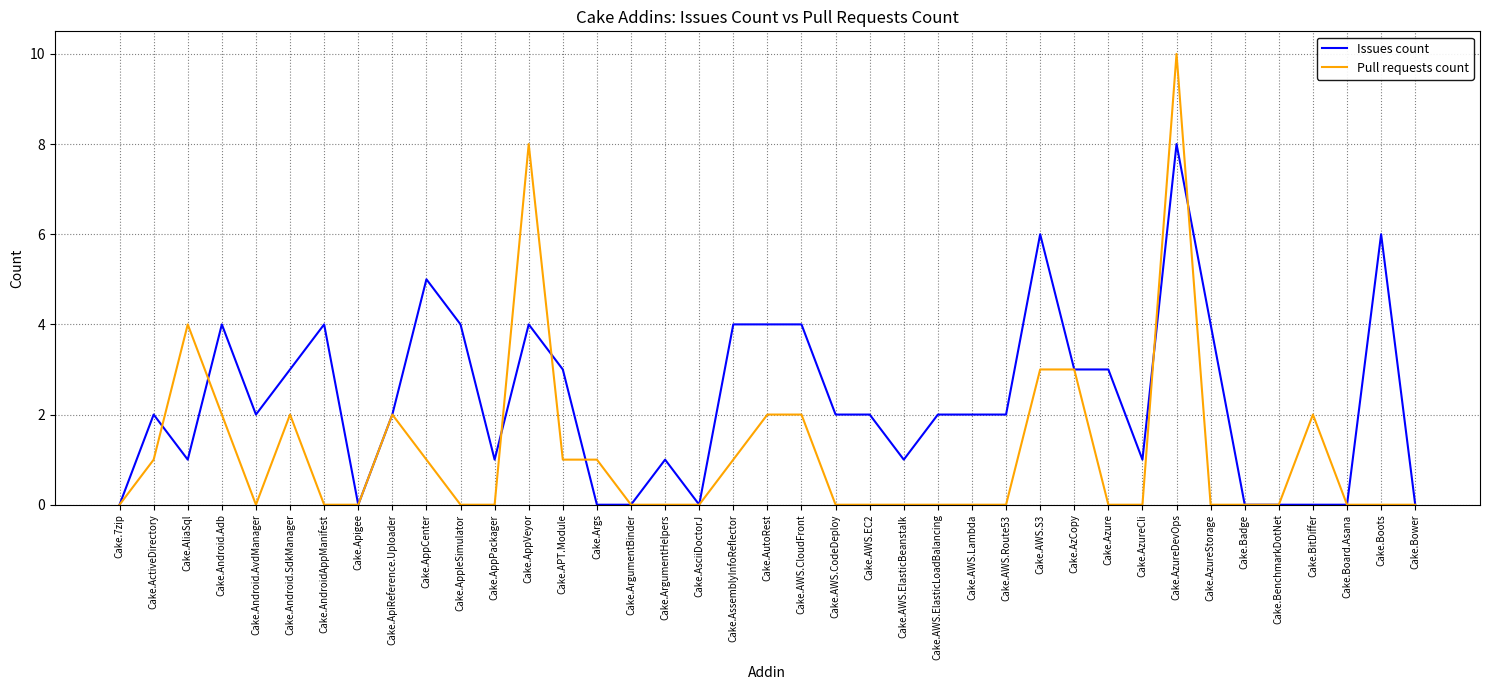

Is the value of Issues count at Cake.AppVeyor greater than the value of Pull requests count at Cake.ArgumentHelpers?

Yes